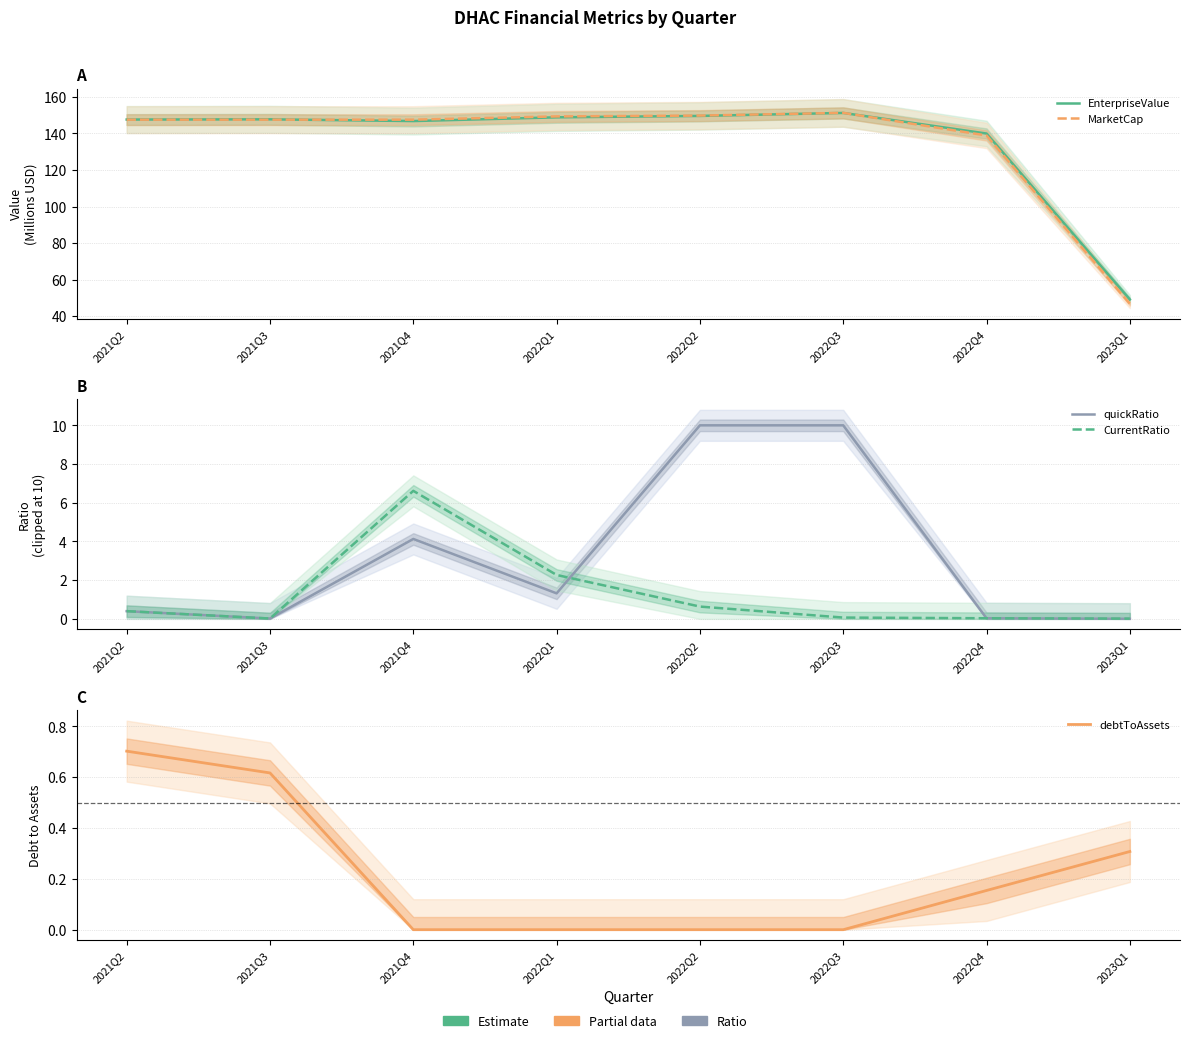

True or false: EnterpriseValue has more than 1 points higher than both neighbors.

True